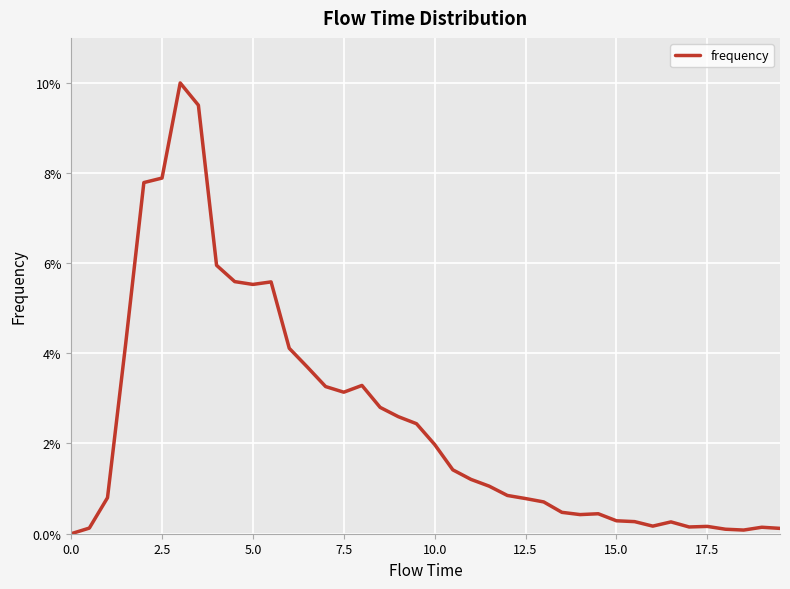

Is this an area chart (filled region under the line)?

No